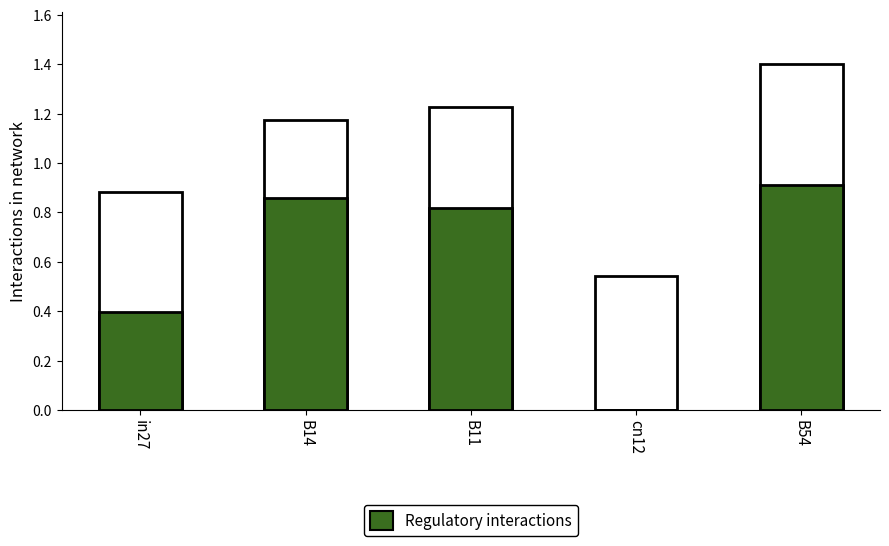

Which series has the widest spread of values?

Regulatory interactions